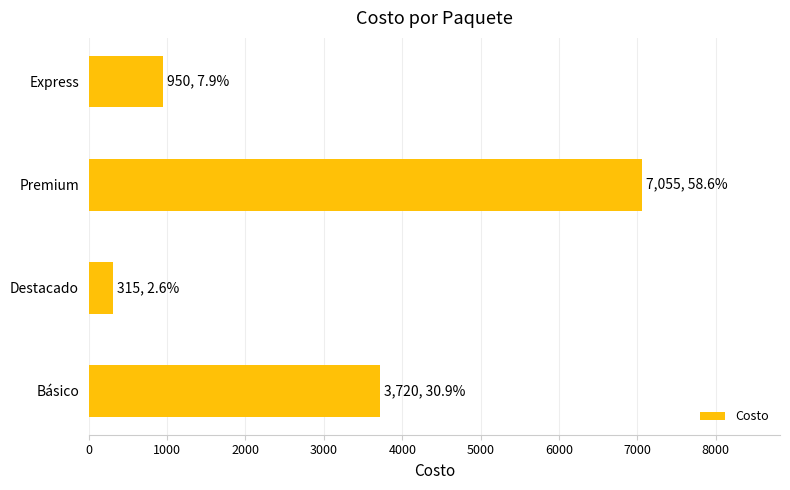

What is the maximum value shown in the chart?

7055